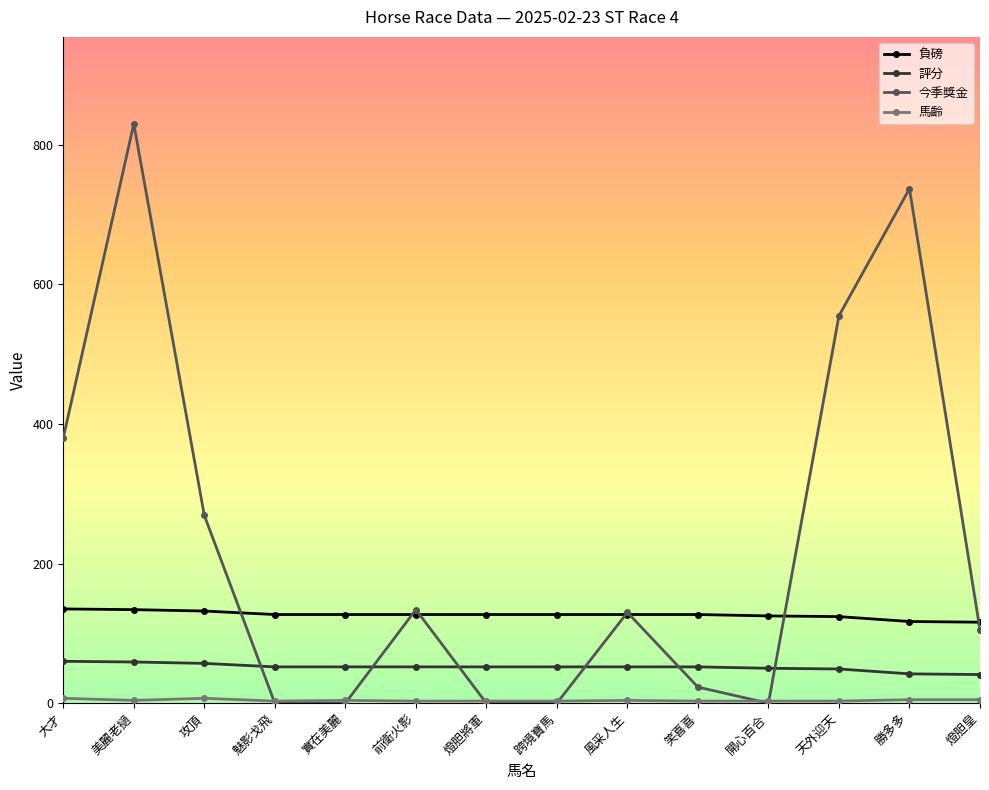

At which label is 今季獎金 closest to 415?

大才